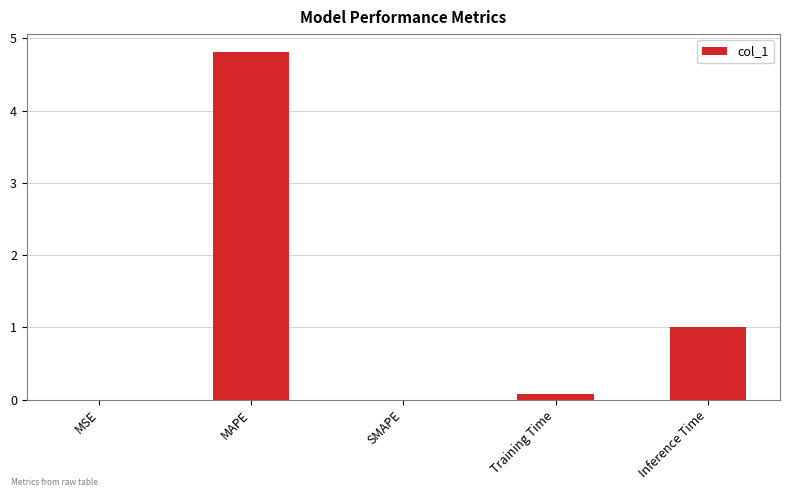

Which category has the highest value across all series?

MAPE